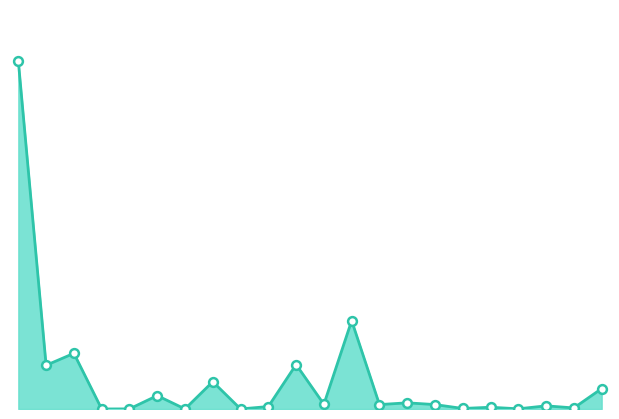

Is this an area chart (filled region under the line)?

Yes